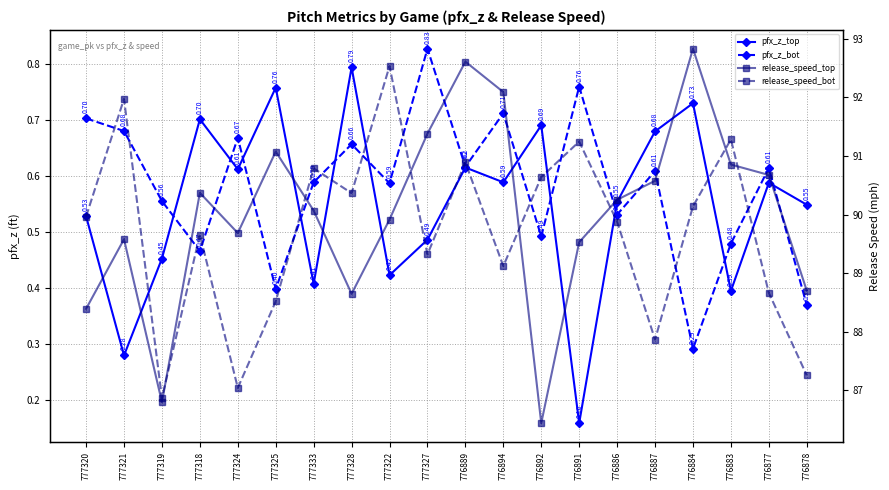

What is the label of the 19th point from the right?

777321